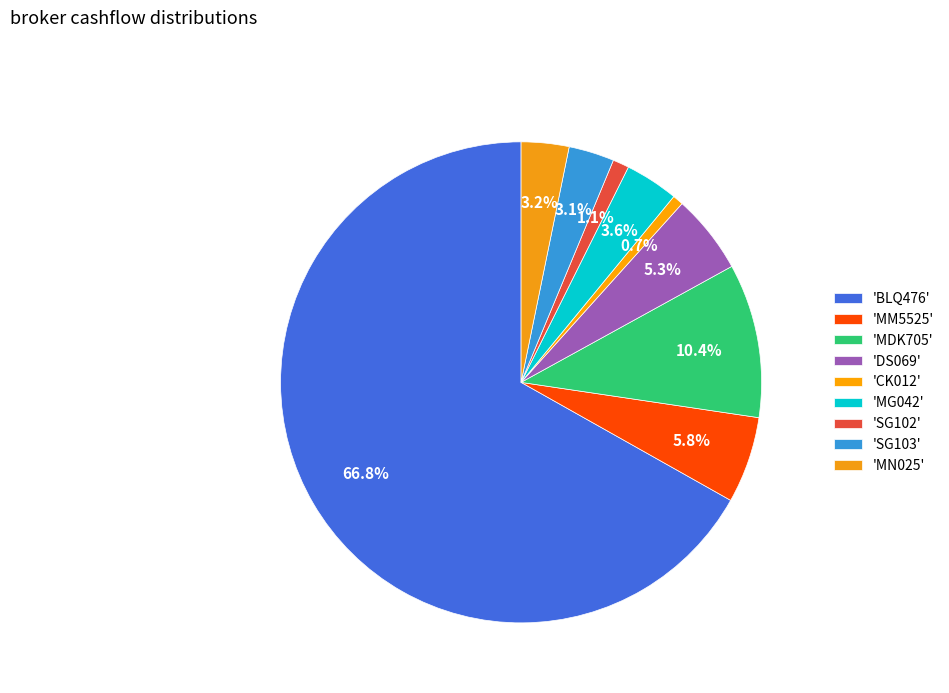

Count the number of slices in the pie.

9